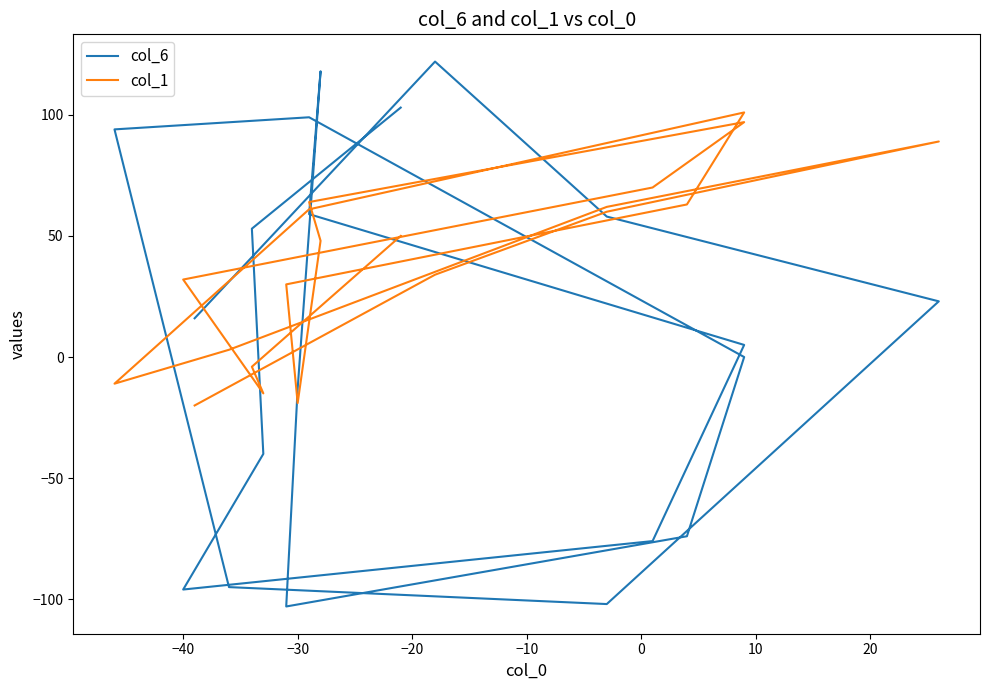

Rank the series by their maximum value, from highest to lowest.

col_6, col_1